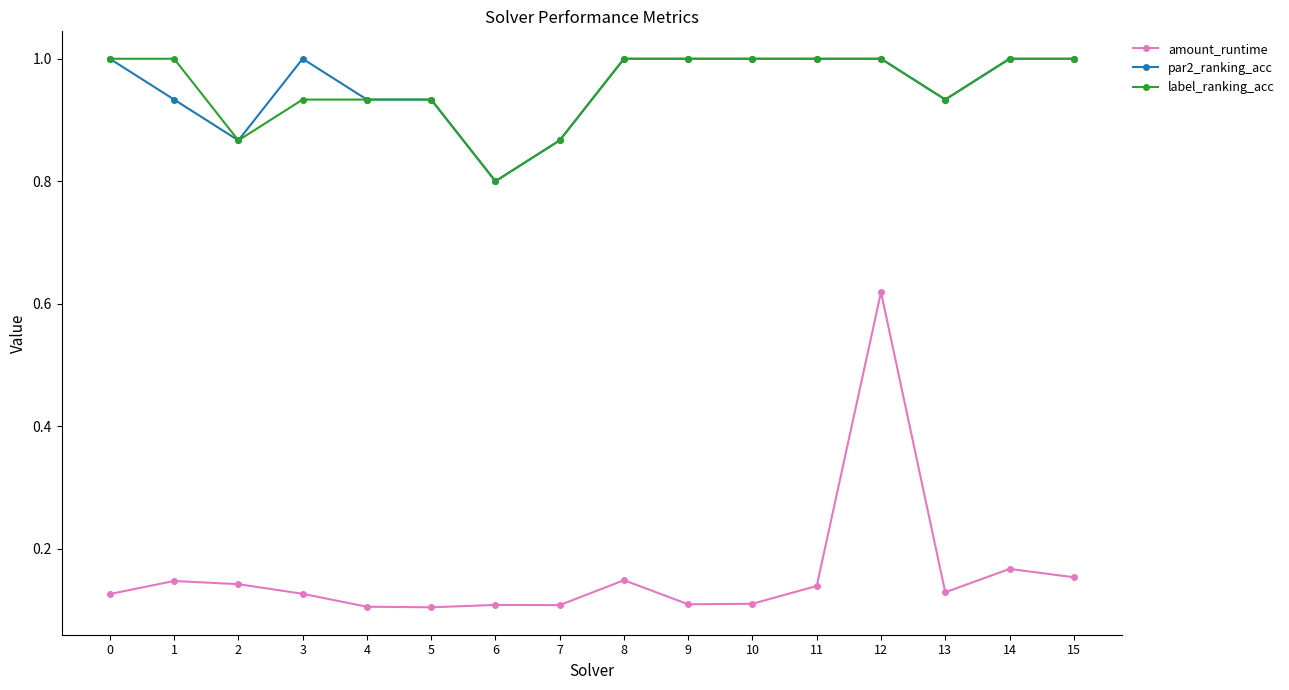

At which category is the sum across all series the highest?

12